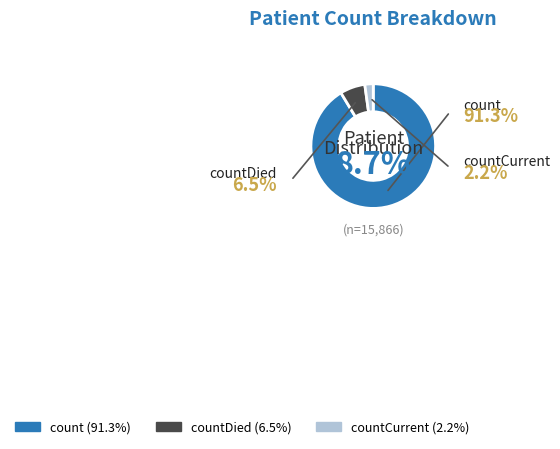

To the nearest percent, what portion does countCurrent represent?

2%